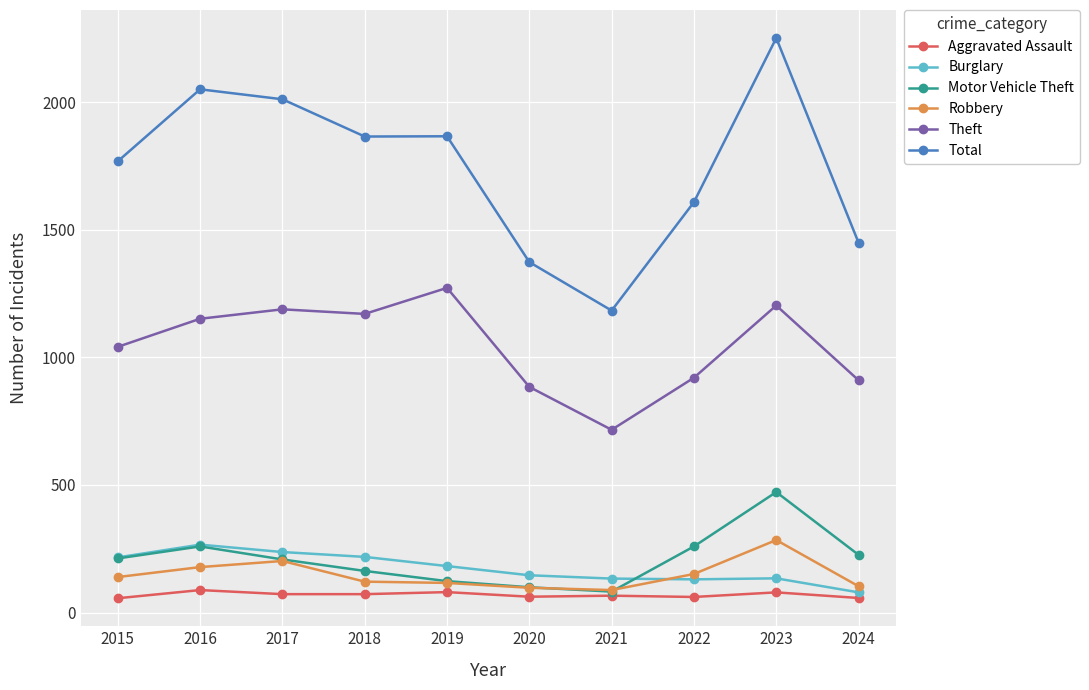

What is the sum of the Motor Vehicle Theft values at 2016 and 2024?

485